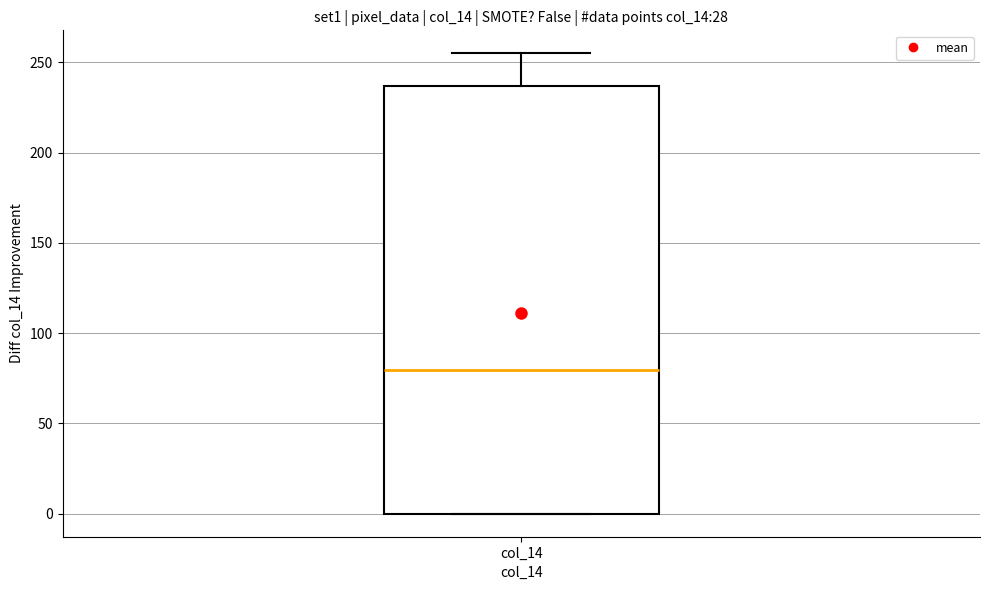

Read this box plot against the y-axis: the position of the median line, the range covered by the box, and the ends of both whiskers. The values are not printed on the chart, so give them approximately, as read against the axis.

median 80, box 0 to 235, whiskers 0 to 255